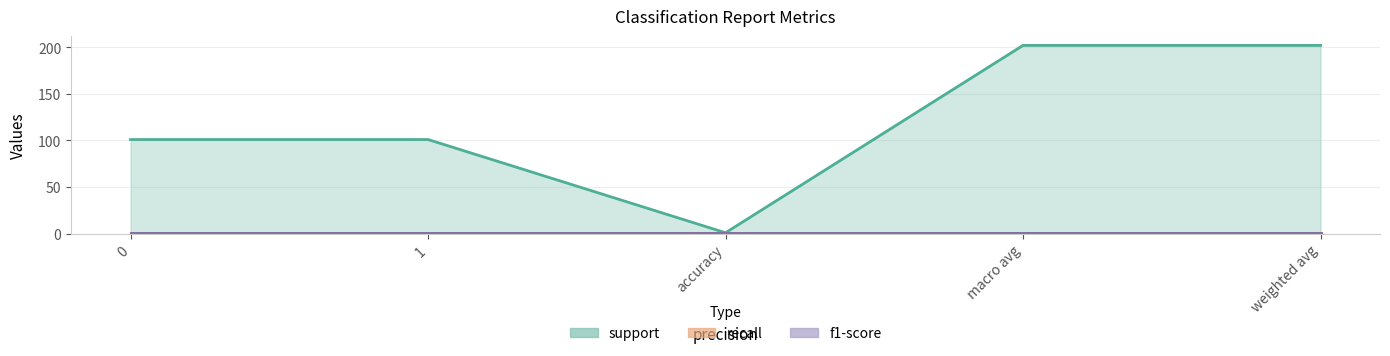

Does the chart display data point markers on the line(s)?

No